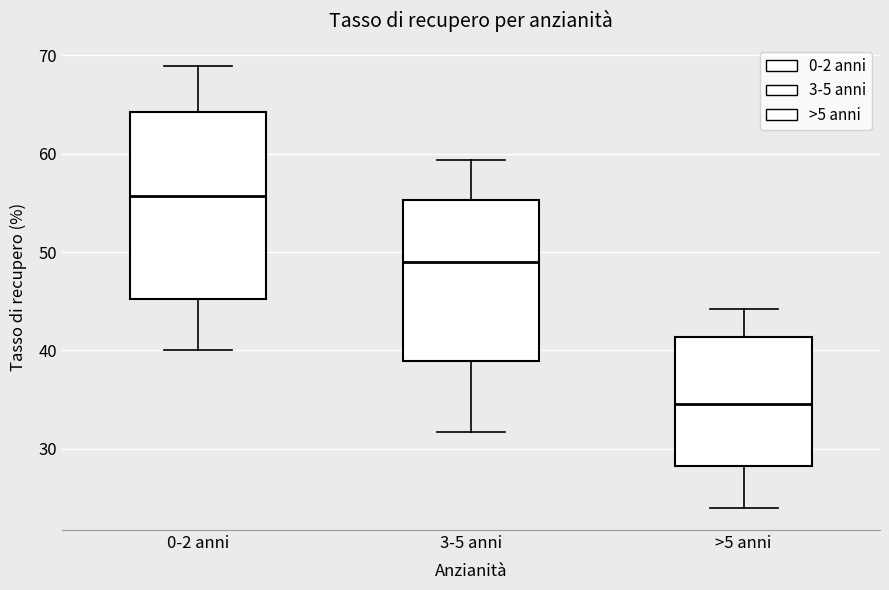

Which box's median line is the lowest?

>5 anni